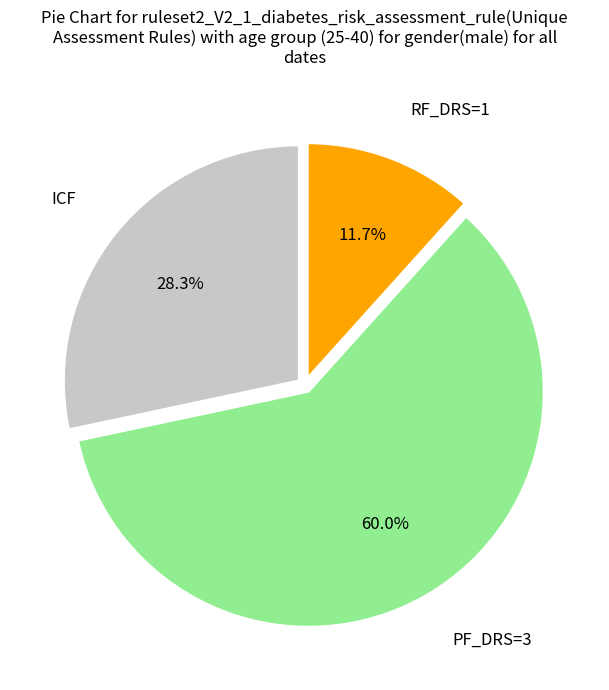

Does any single category account for the majority?

Yes